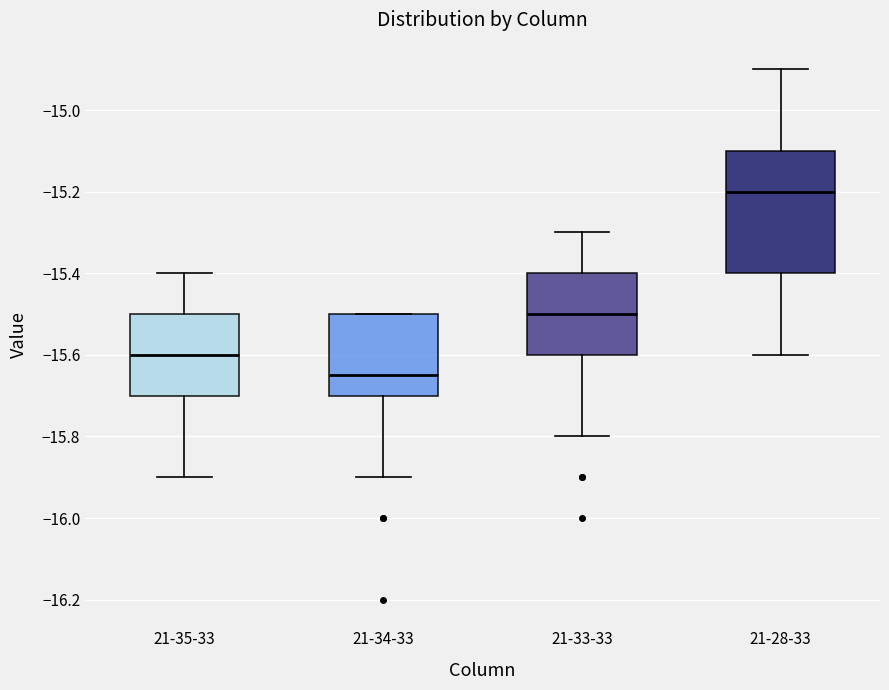

Where is the upper edge of the box for 21-35-33 on the y-axis? The values are not printed on the chart, so give them approximately, as read against the axis.

-15.50